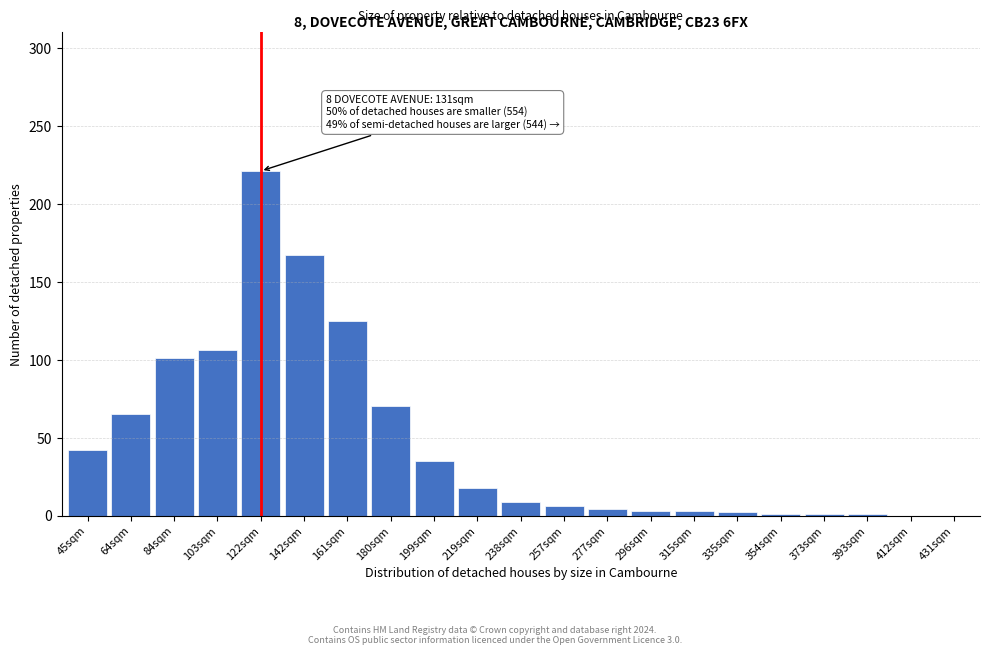

What is the sum of all values?

980